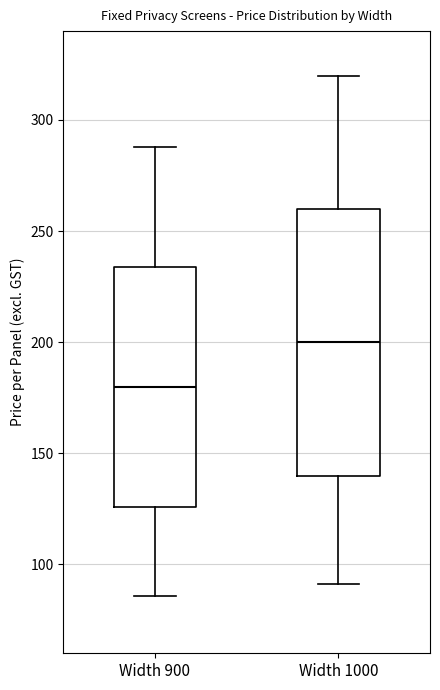

Reading left to right, transcribe this box plot: for each box, give where its median line is, the range the box spans, and where its two whiskers end, as read against the y-axis. The values are not printed on the chart, so give them approximately, as read against the axis.

Width 900: median 180, box 125 to 235, whiskers 85 to 290
Width 1000: median 200, box 140 to 260, whiskers 90 to 320